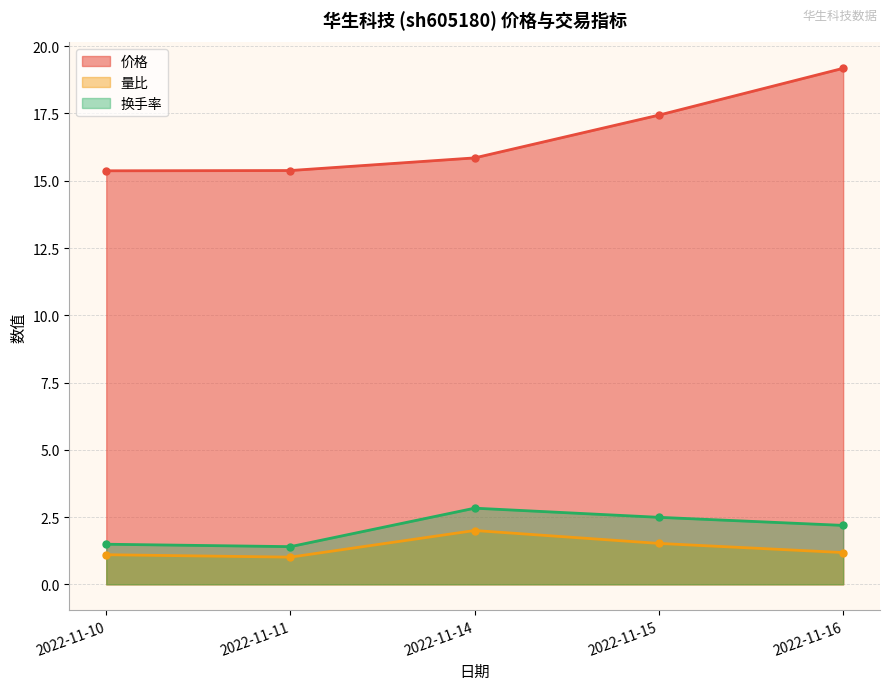

At which category is the sum across all series the highest?

2022-11-16